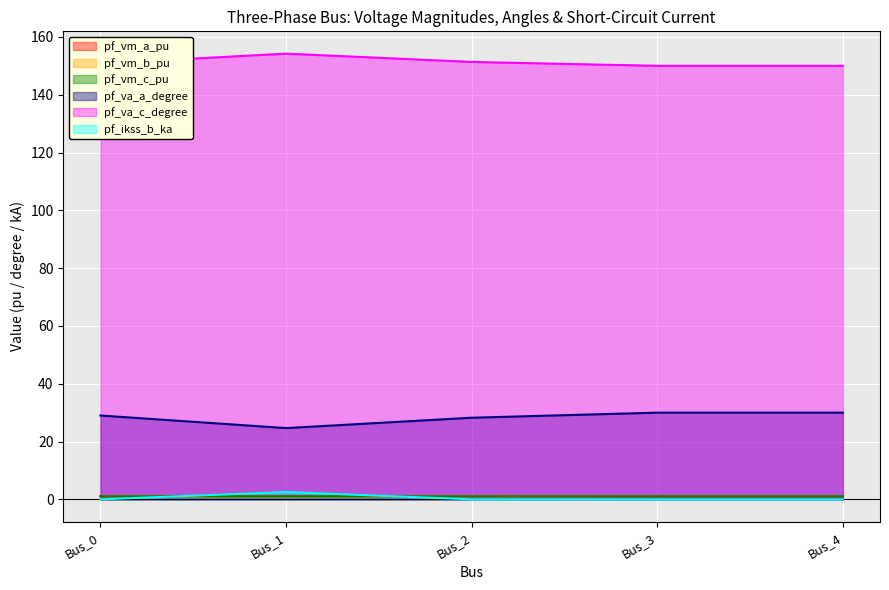

At which label does pf_vm_a_pu reach its minimum?

Bus_1